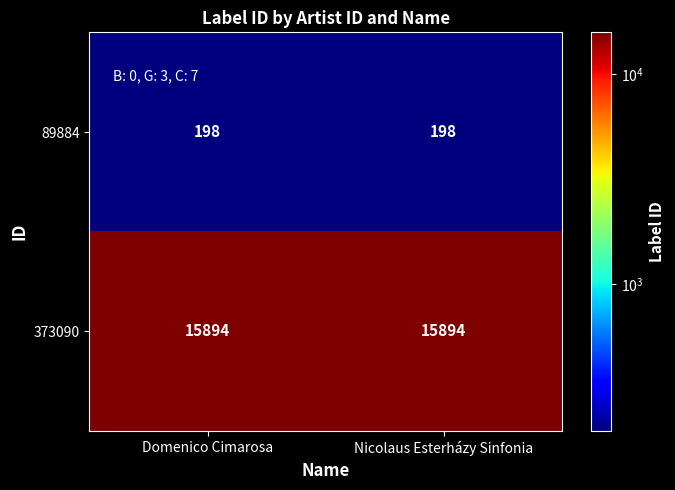

Which series has the largest total across all categories?

373090